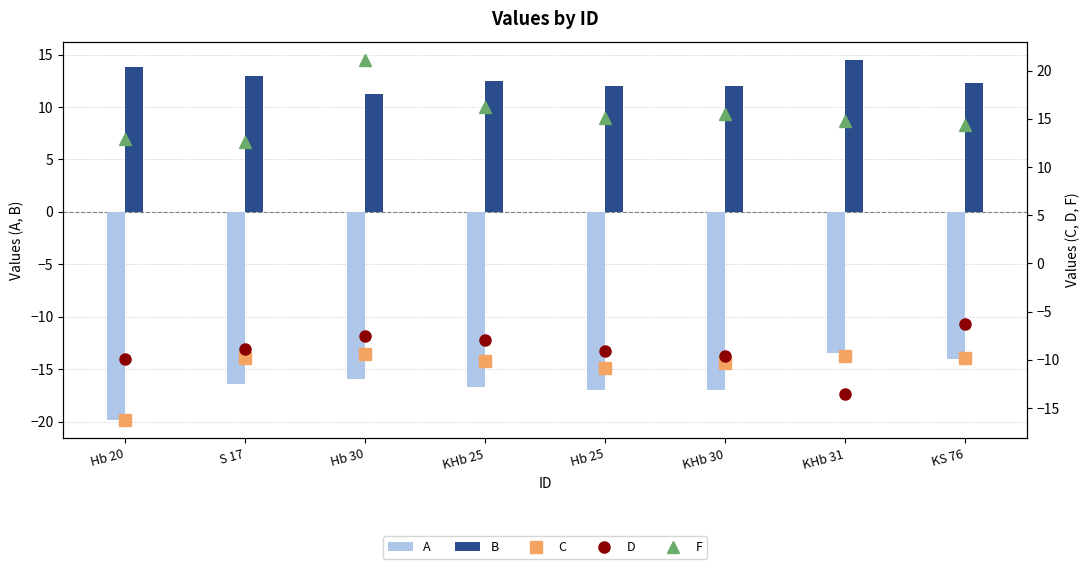

What is the difference between the maximum and minimum values in the B series?

3.3